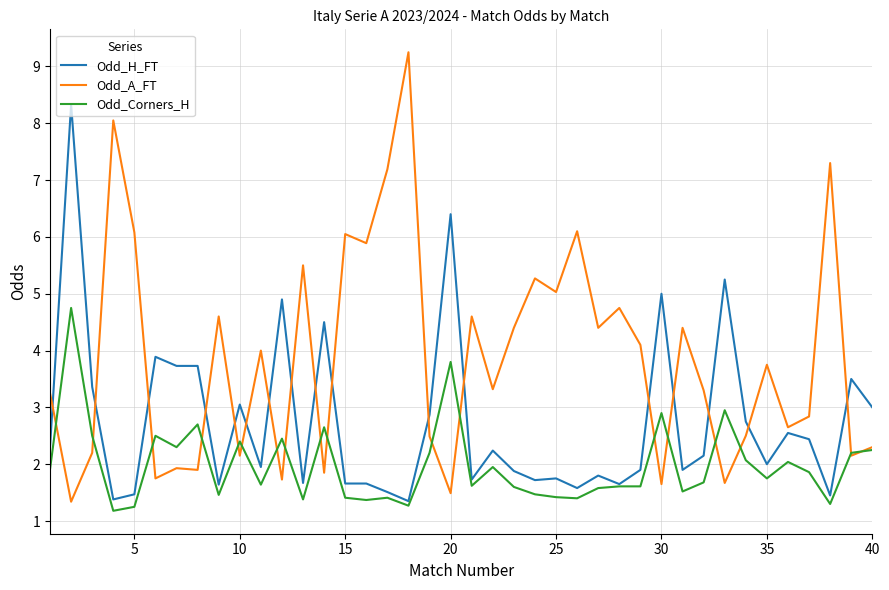

Which series has the largest total across all categories?

Odd_A_FT